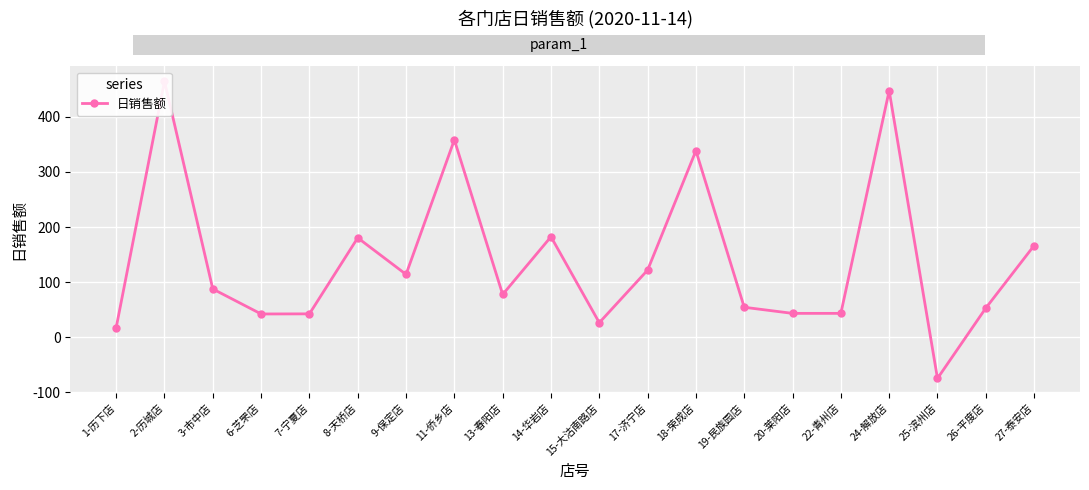

What is the smallest value displayed?

-74.6